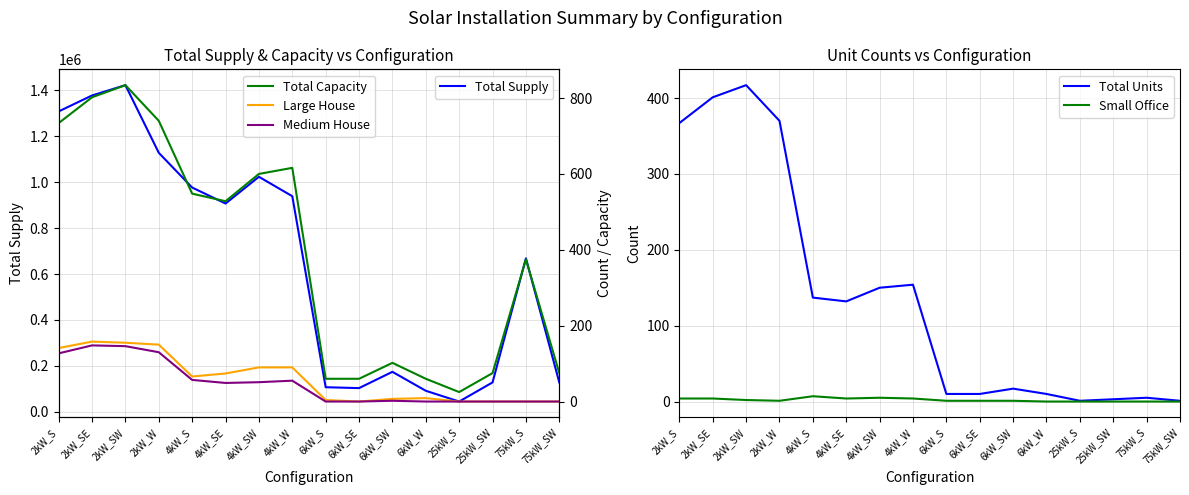

What is the difference between the second highest and second lowest values in the Total Supply series?

1286069.2